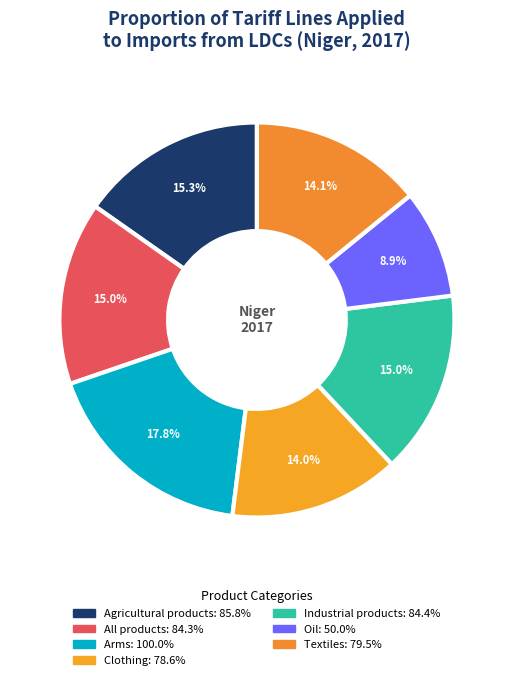

How many segments does this pie chart have?

7